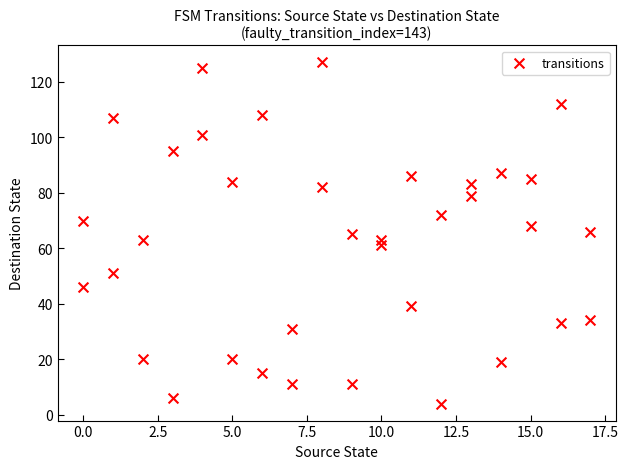

What is the range of Y values (max minus min)?

123